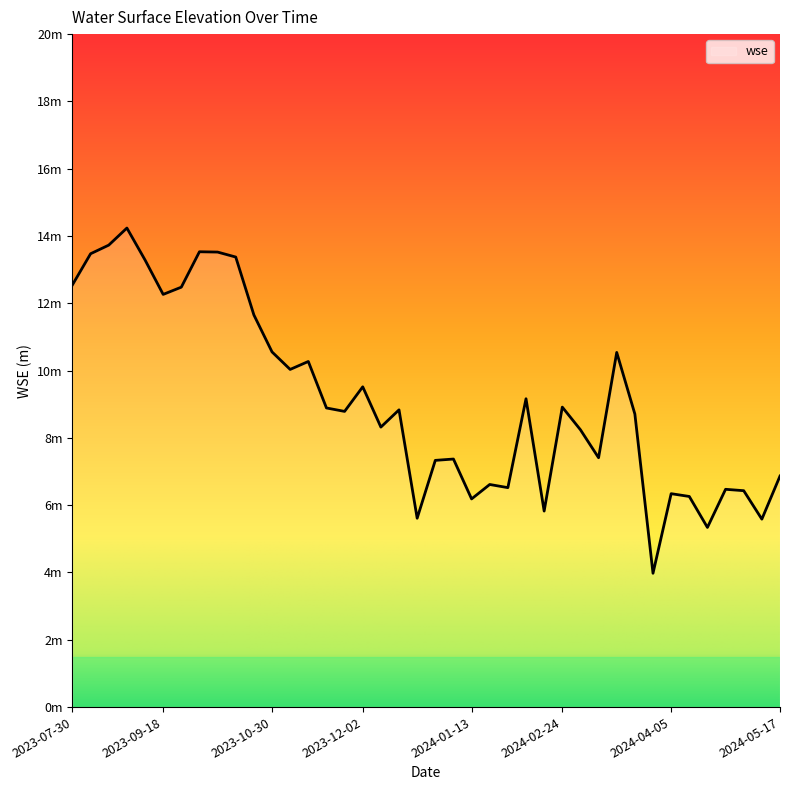

Does the chart display data point markers on the line(s)?

No